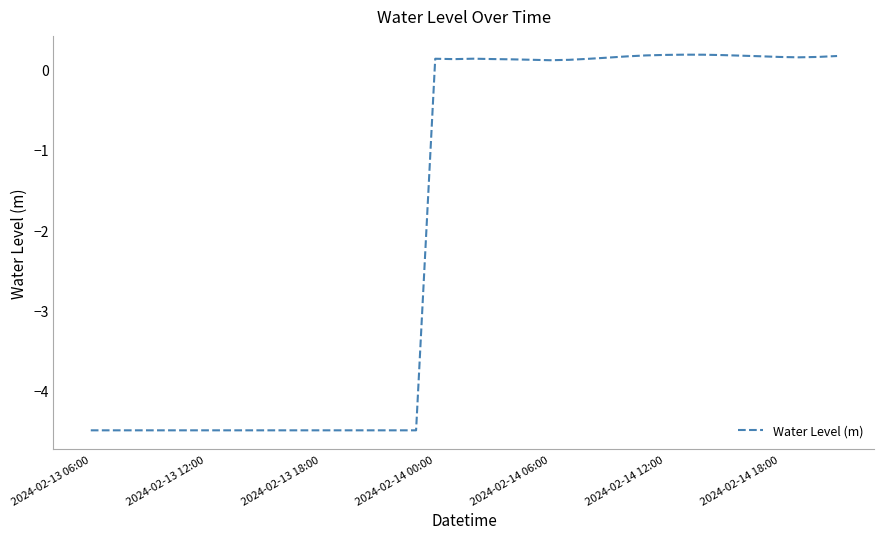

How many negative values are there?

18